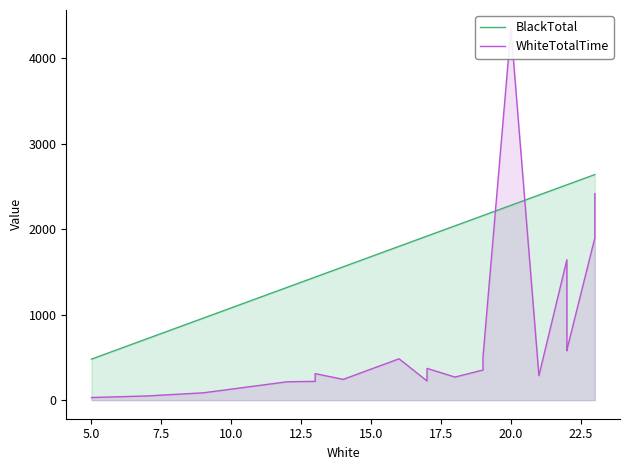

How many values in the WhiteTotalTime series exceed 352?

10